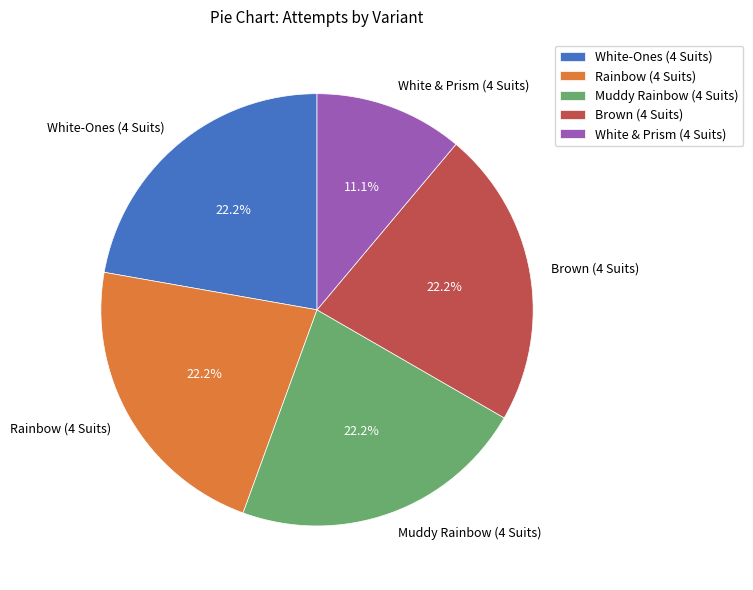

To the nearest percent, what is the average slice percentage?

20%